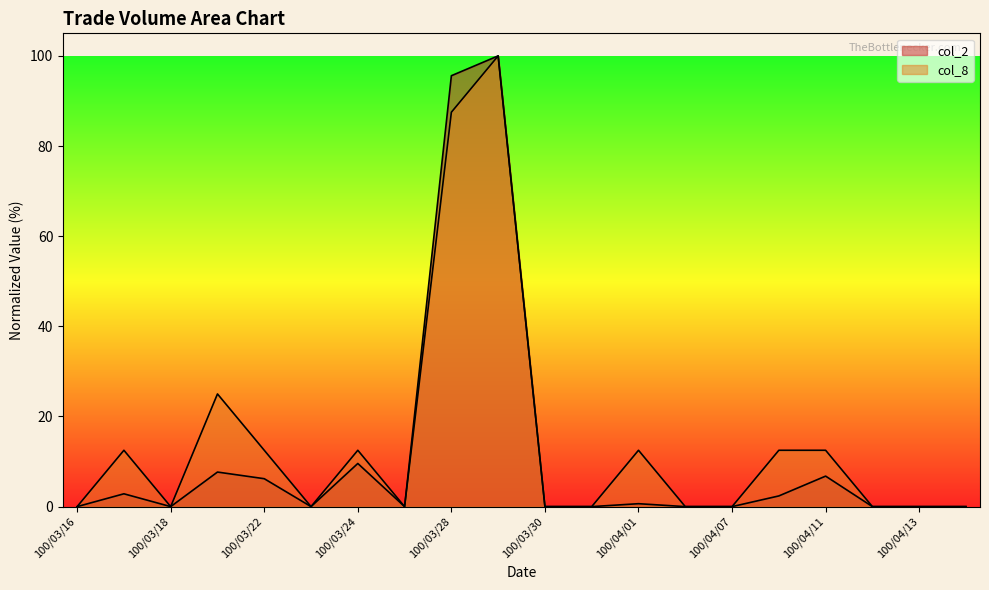

True or false: col_8 and col_2 intersect in this chart.

False